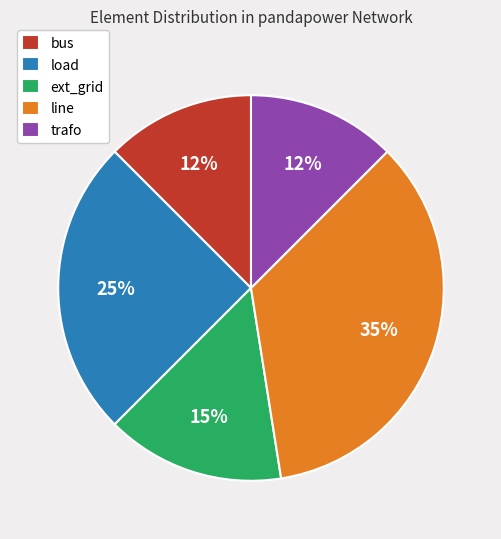

Which slice is the largest?

line